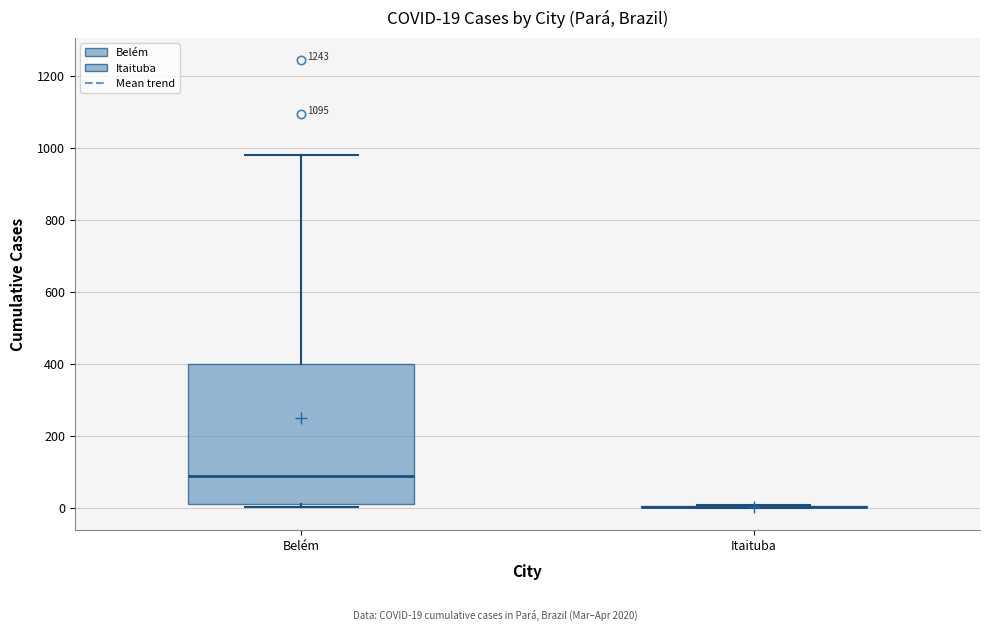

Comparing the boxes themselves (not the whiskers), which one is the tallest?

Belém